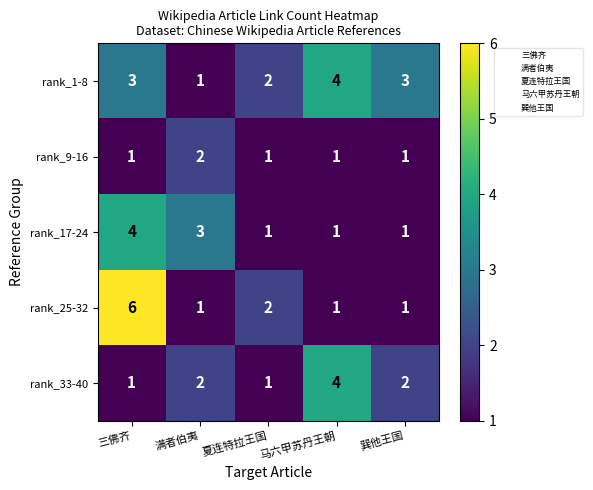

How many rank_9-16 values are between 1 and 2?

5